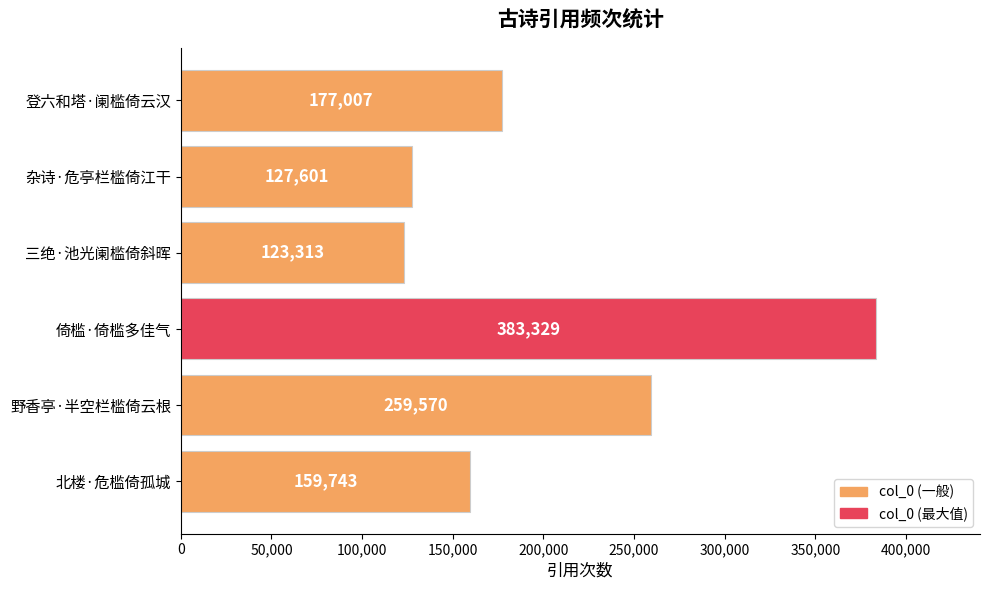

At which label is the value closest to 253321?

野香亭·半空栏槛倚云根